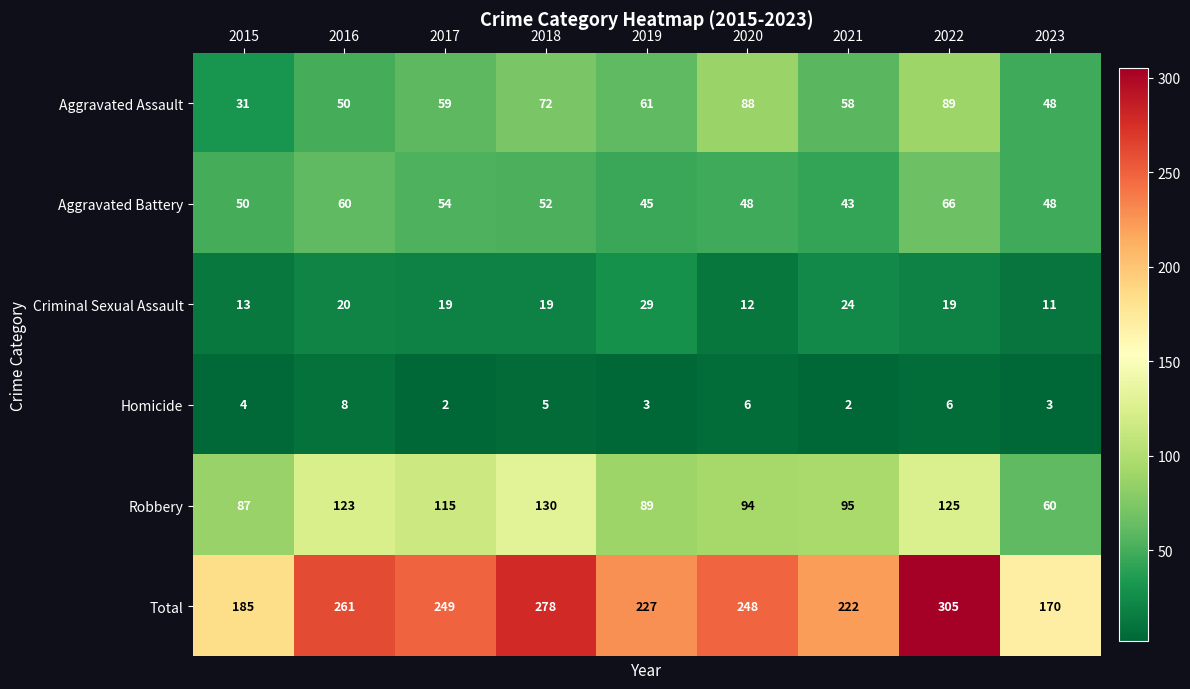

Is it true that Criminal Sexual Assault equals 29 at 2019?

True